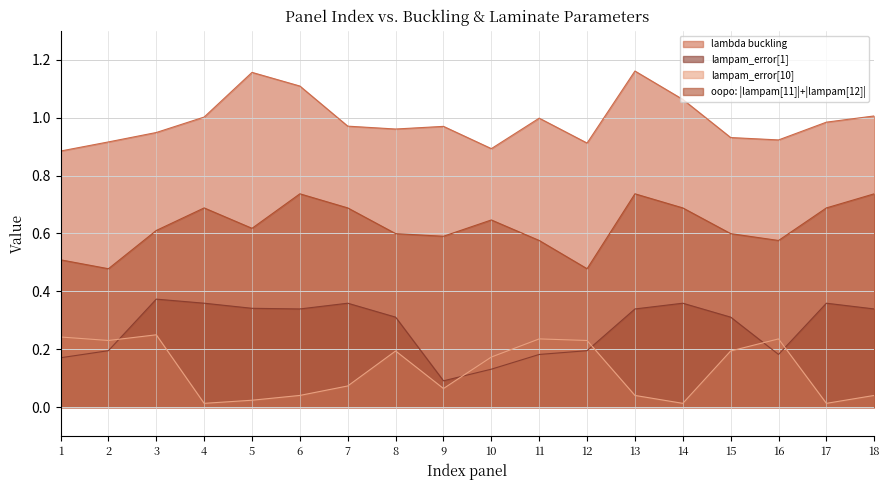

Is the value of oopo at 13 greater than the value of lampam_error[1] at 15?

Yes